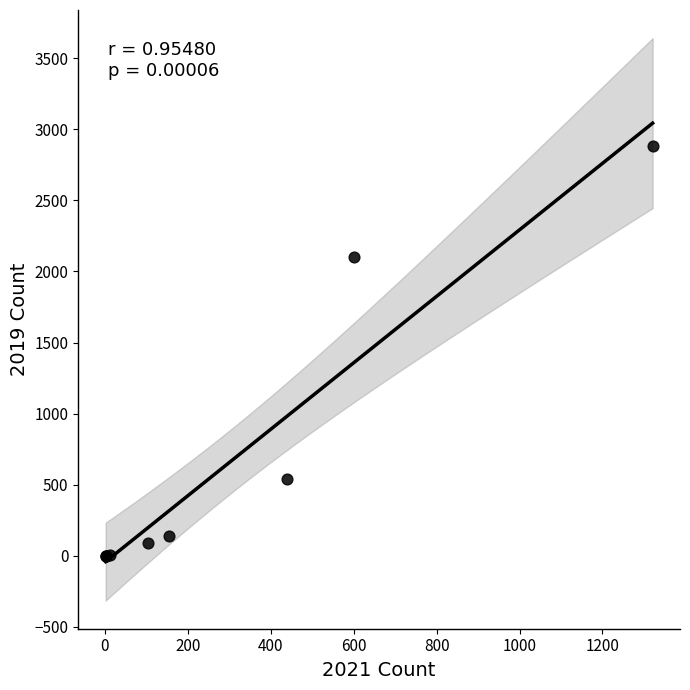

What Y value in the scatter plot is closest to 1441?

2103